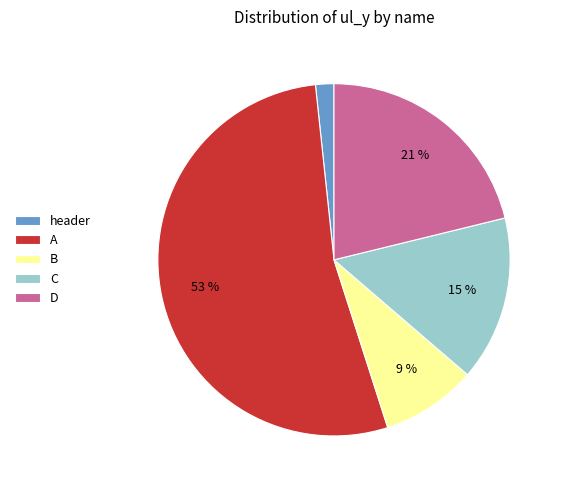

Does A account for over 50% of the chart?

Yes